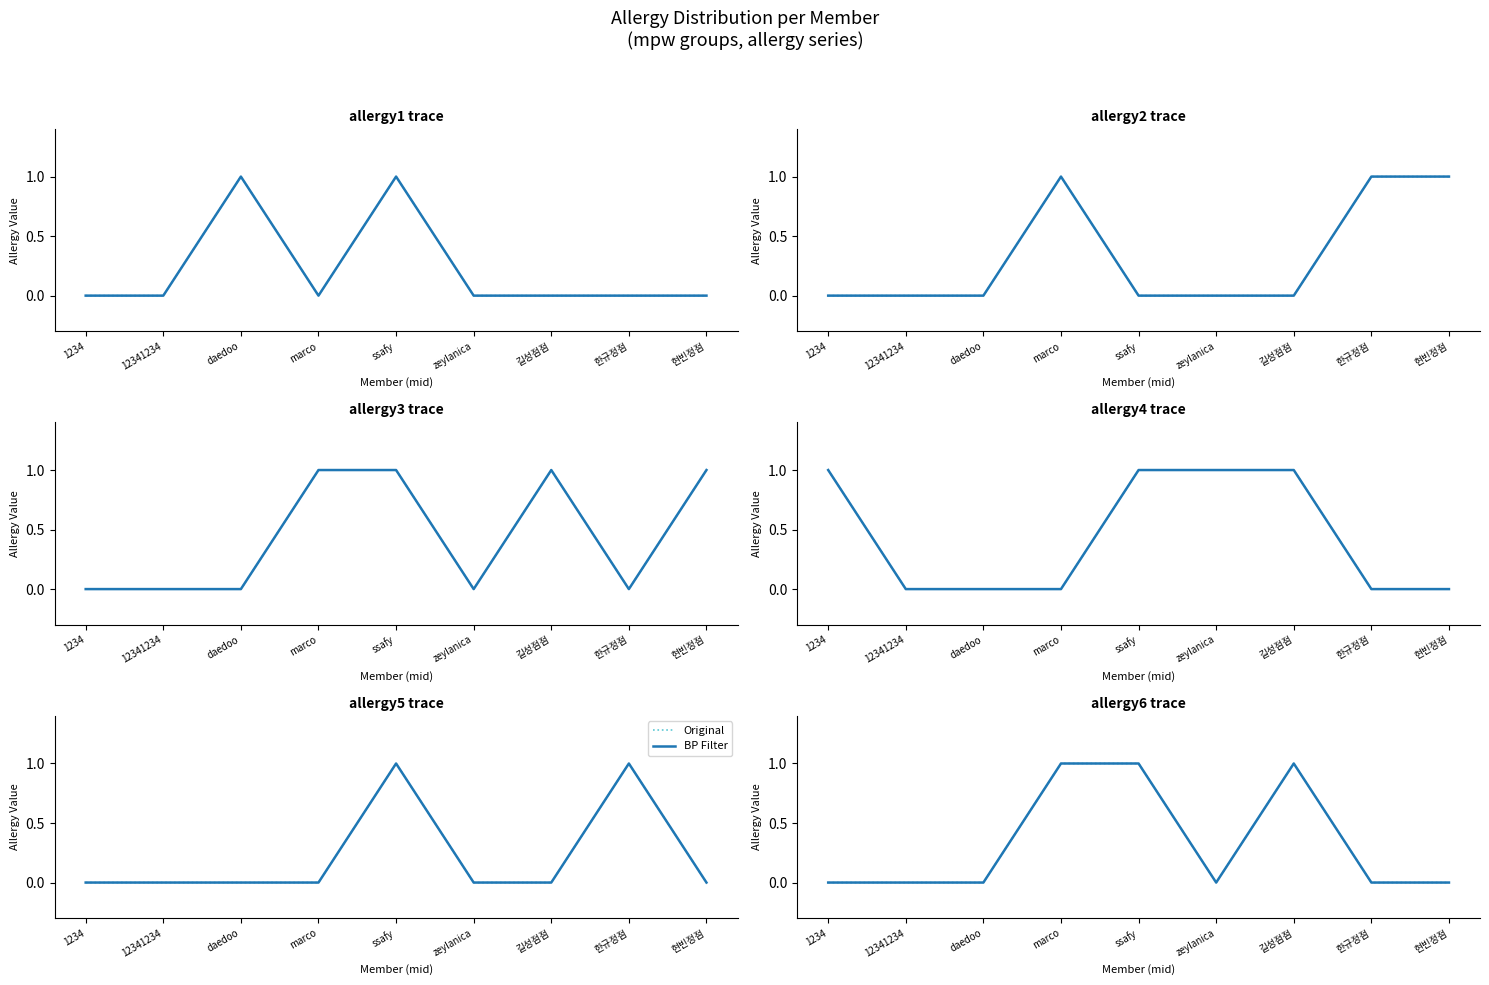

Reading right to left, what are all the values shown in this chart?

Original: 0	0	1	0	1	1	0	0	0
BP Filter: 0	0	1	0	1	1	0	0	0